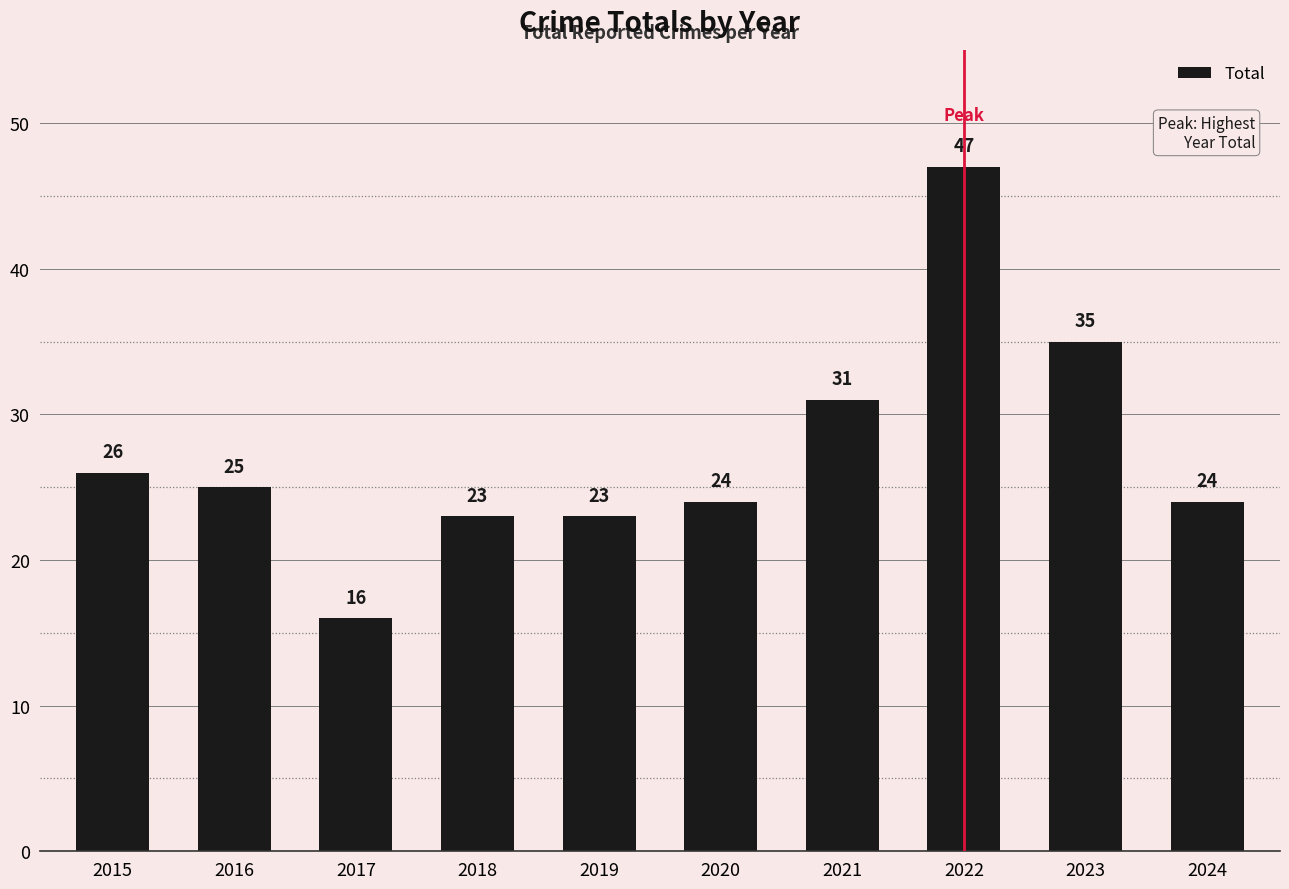

What is the difference between the values at 2015 and 2016?

1